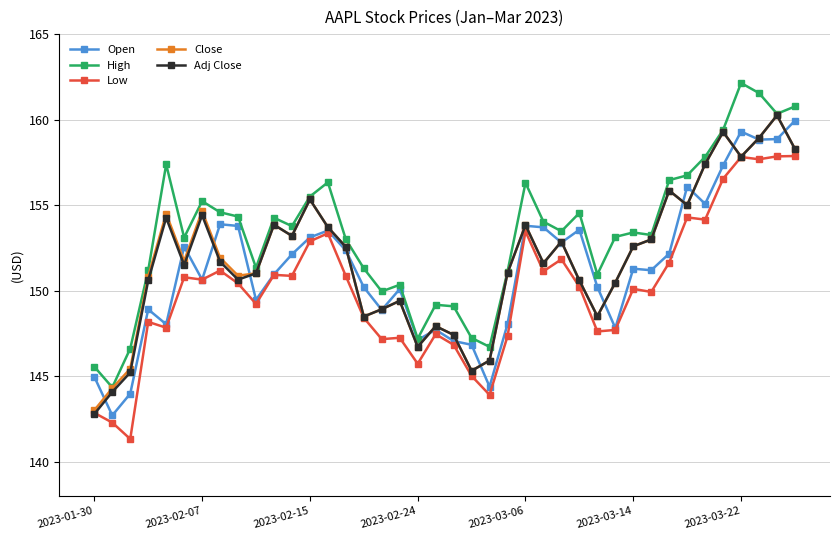

True or false: Open has more than 1 interior local peaks.

True